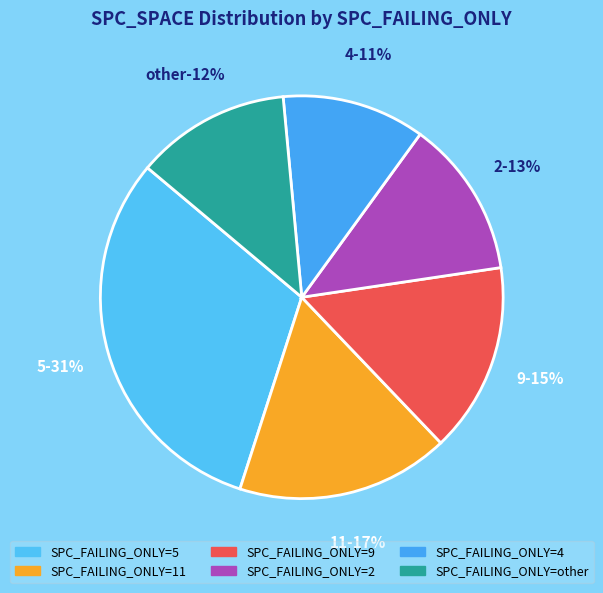

Which slice is the largest?

5